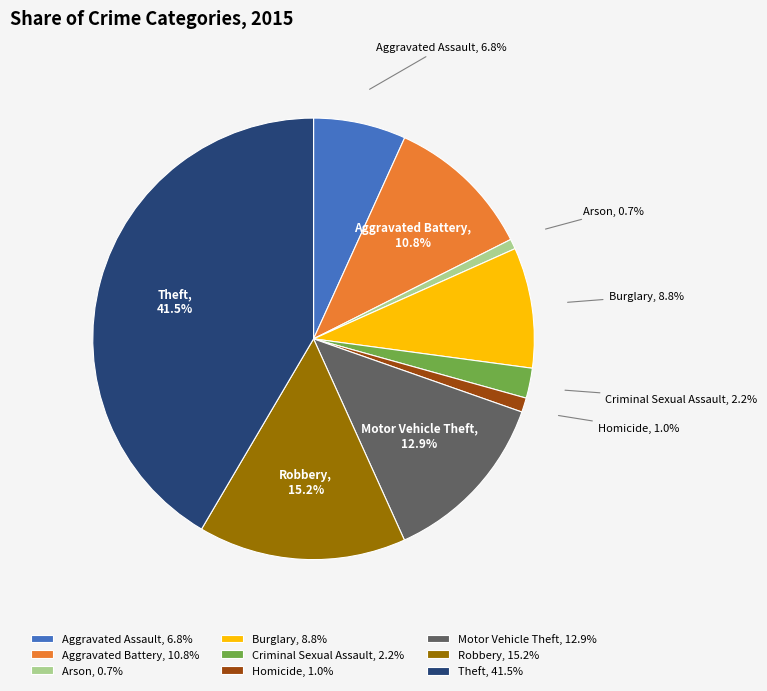

To the nearest percent, what is the combined percentage of Arson and Criminal Sexual Assault?

3%